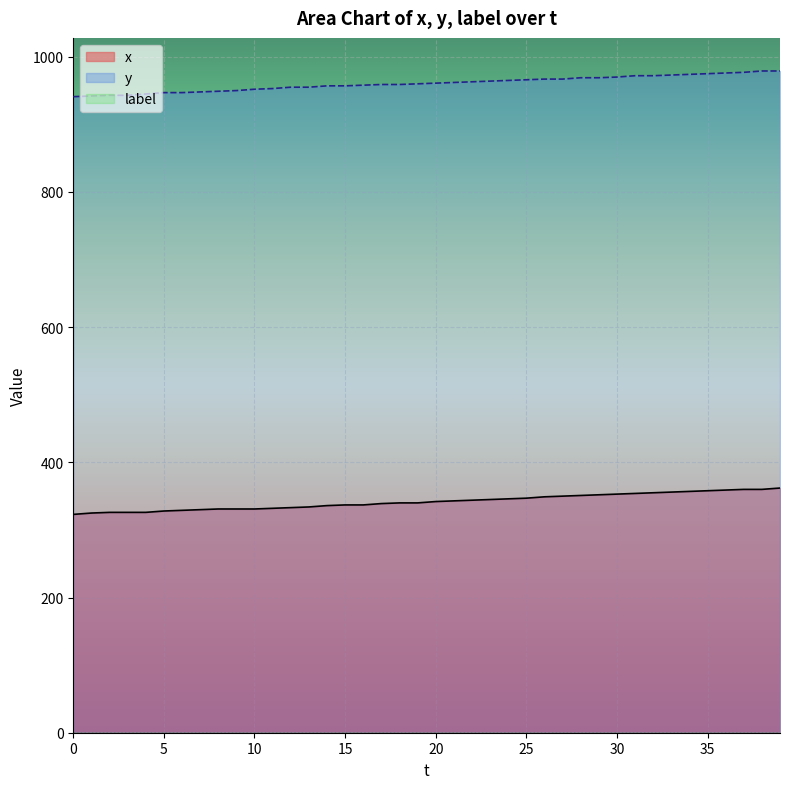

Which series has the largest total across all categories?

y